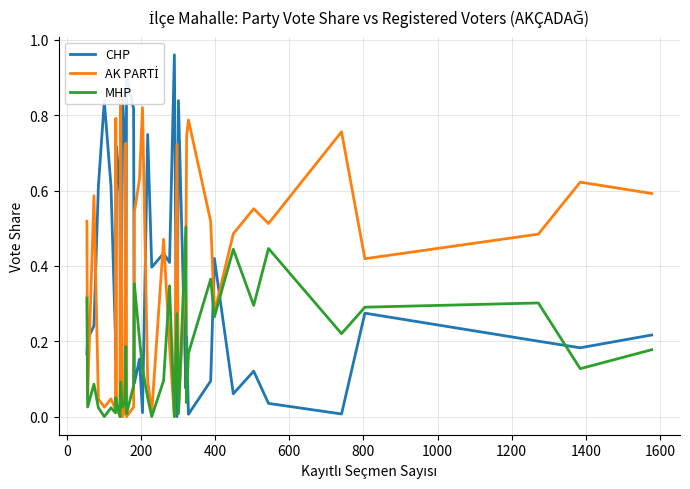

True or false: CHP and MHP intersect in this chart.

True